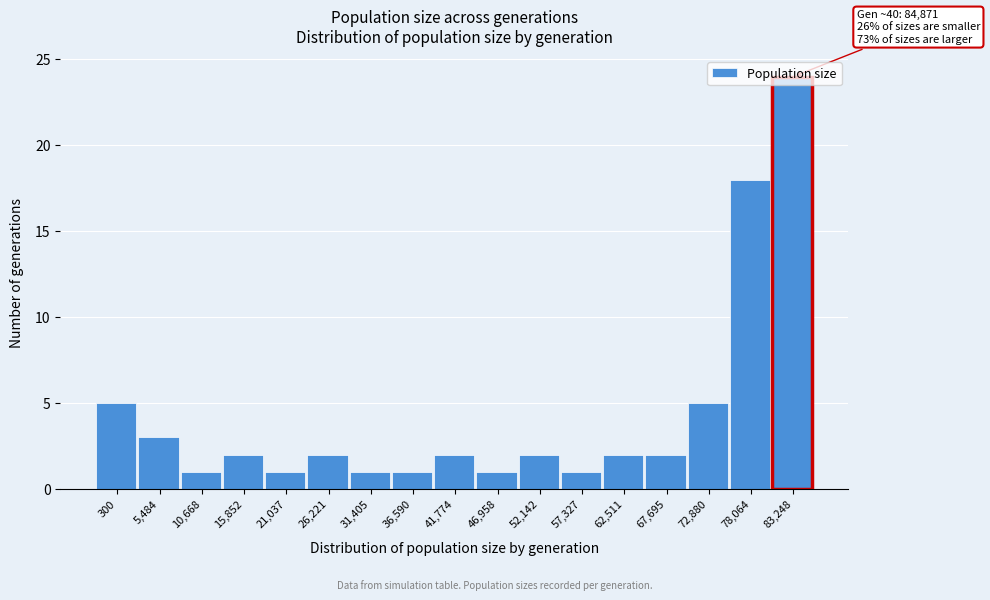

Between 21,037 and 62,511, which is larger?

62,511